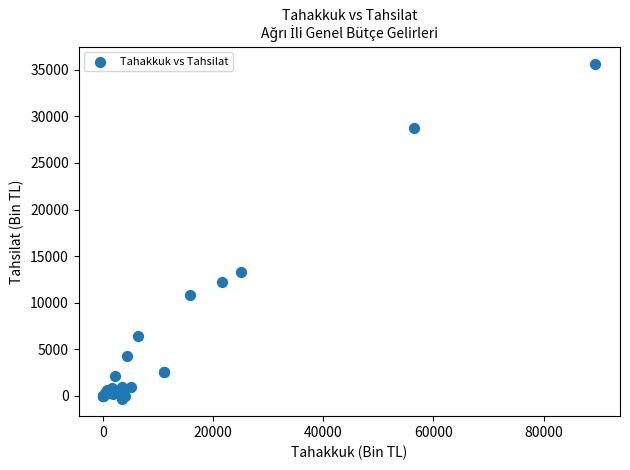

What Y value in the scatter plot is closest to 17649?

13258